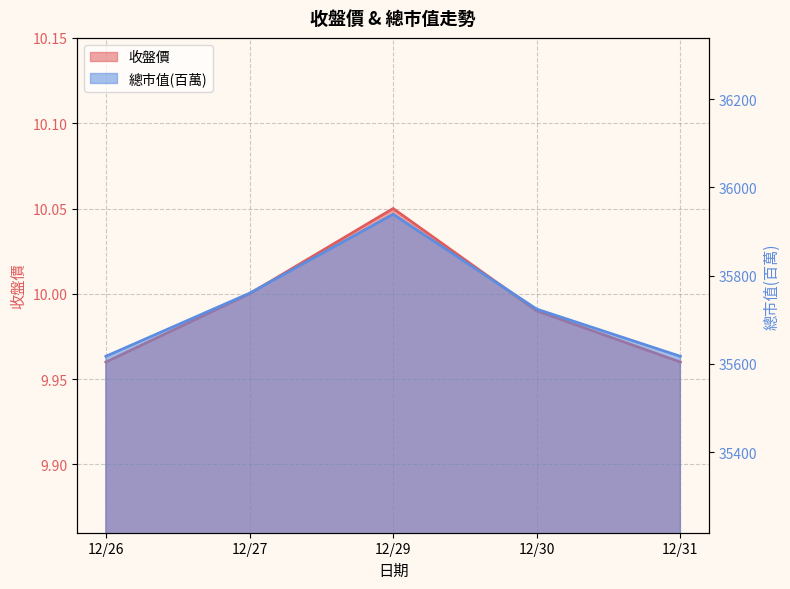

Reading left to right, extract all data points from this chart.

收盤價: 10.0	10.0	10.1	10.0	10.0
總市值(百萬): 35617.0	35760.0	35939.0	35724.0	35617.0